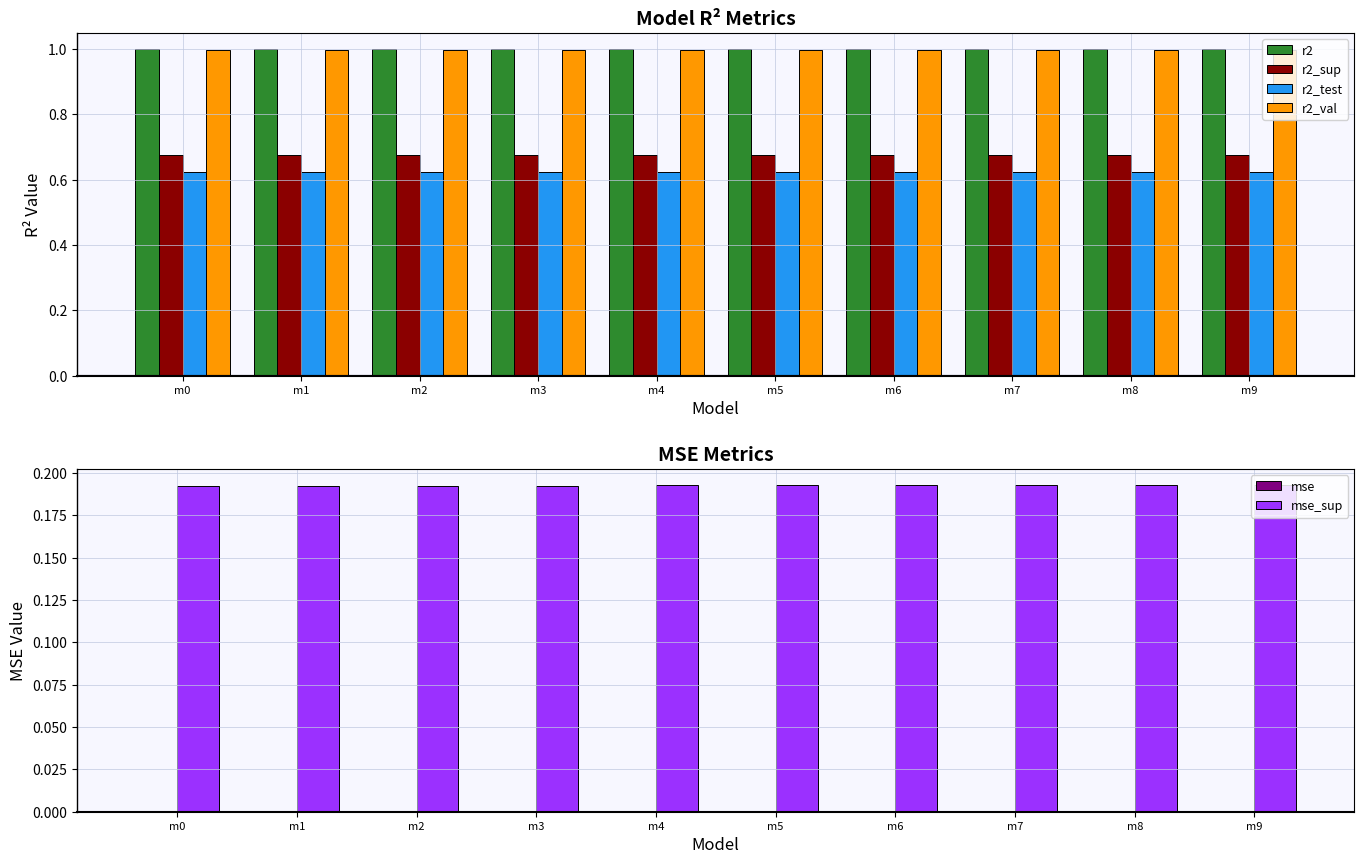

How many series are shown in this chart?

6